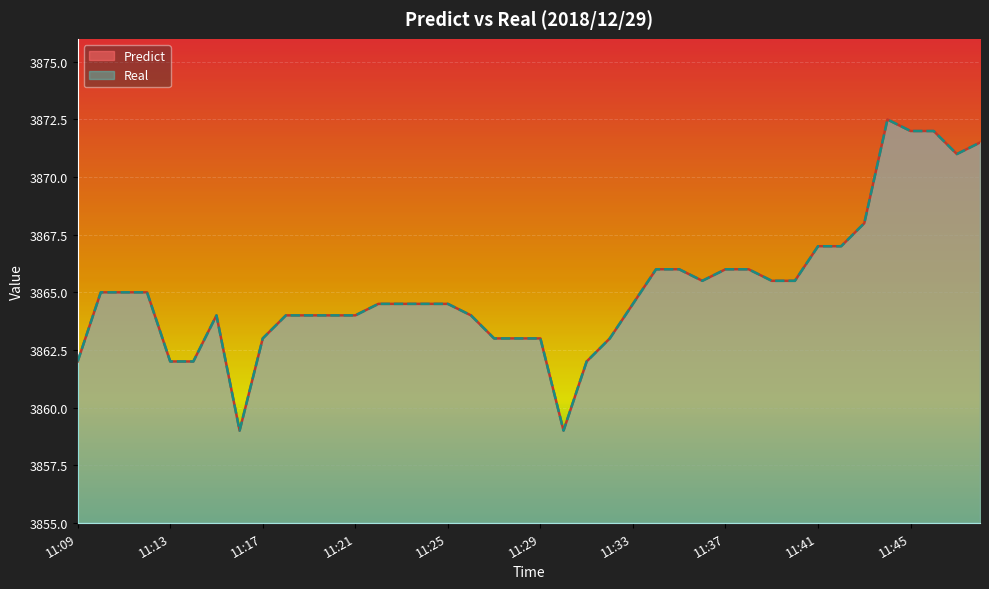

How many interior local valleys does the Predict series have?

4